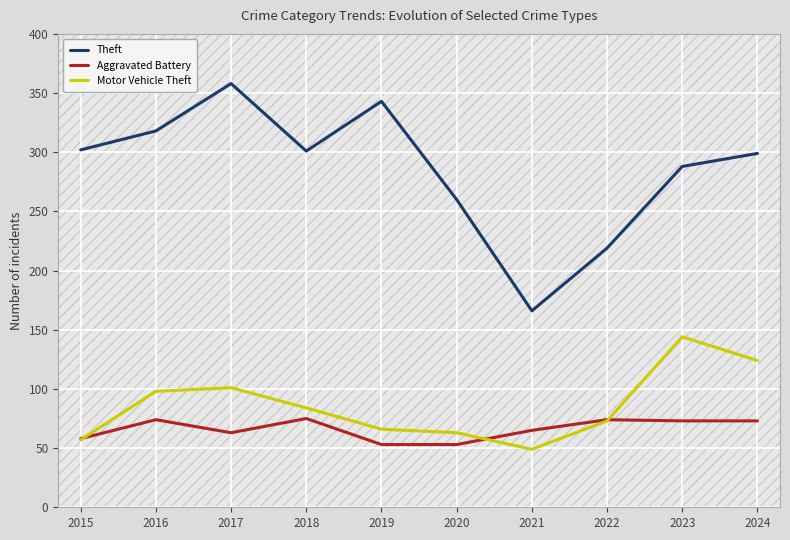

What is the difference between the highest and lowest values at 2020?

207